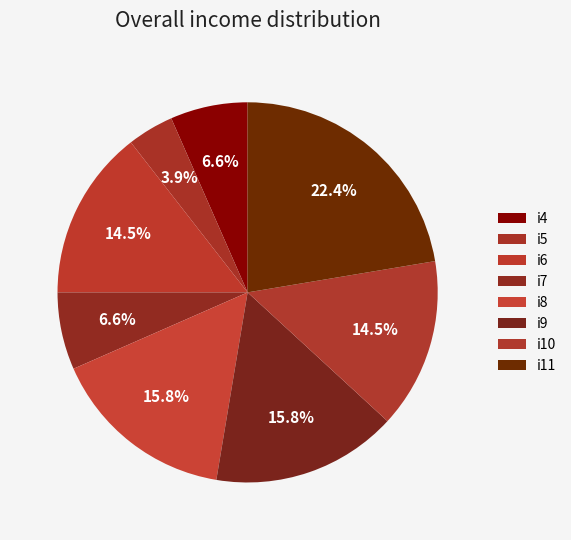

Count the number of slices in the pie.

8